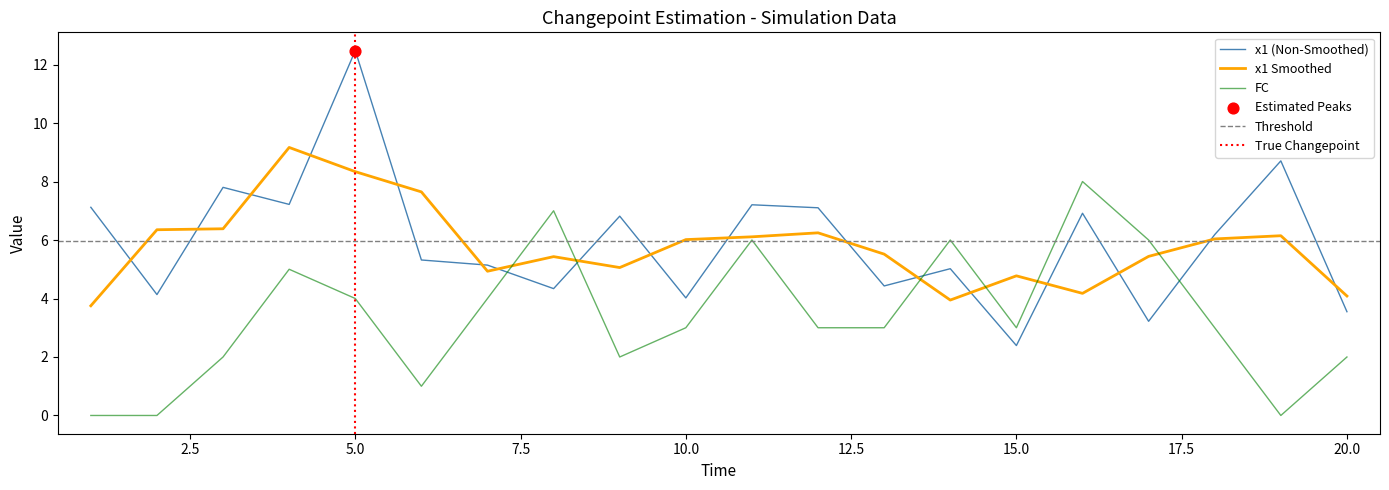

The FC series shows 6.2 at 5.0. True or false?

False